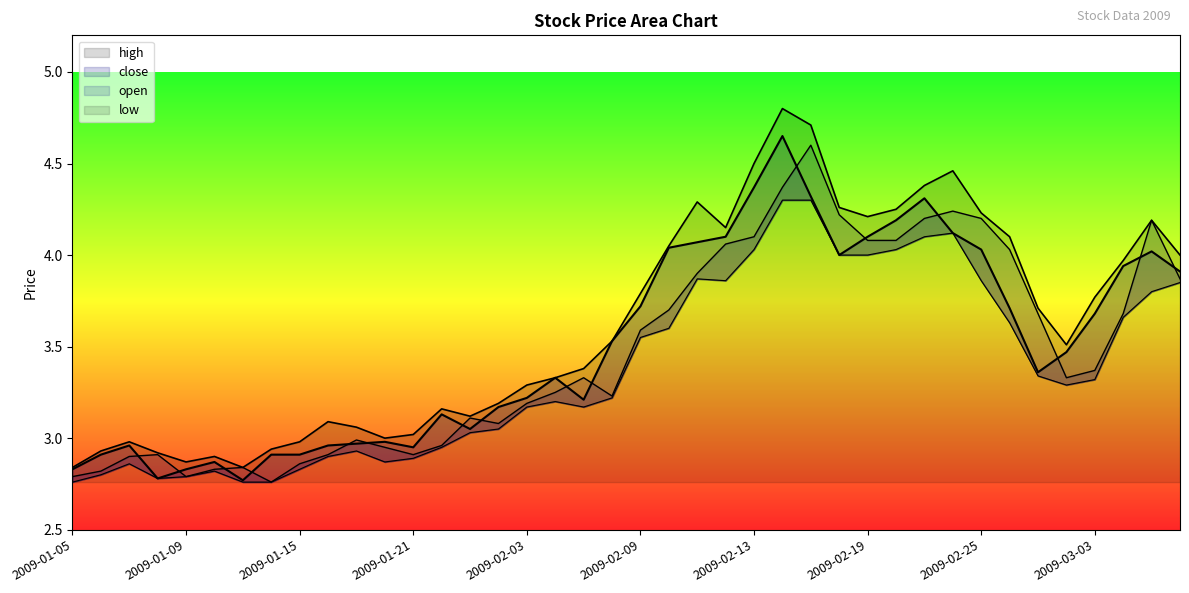

What is the total value across all series at 2009-03-04?

15.2